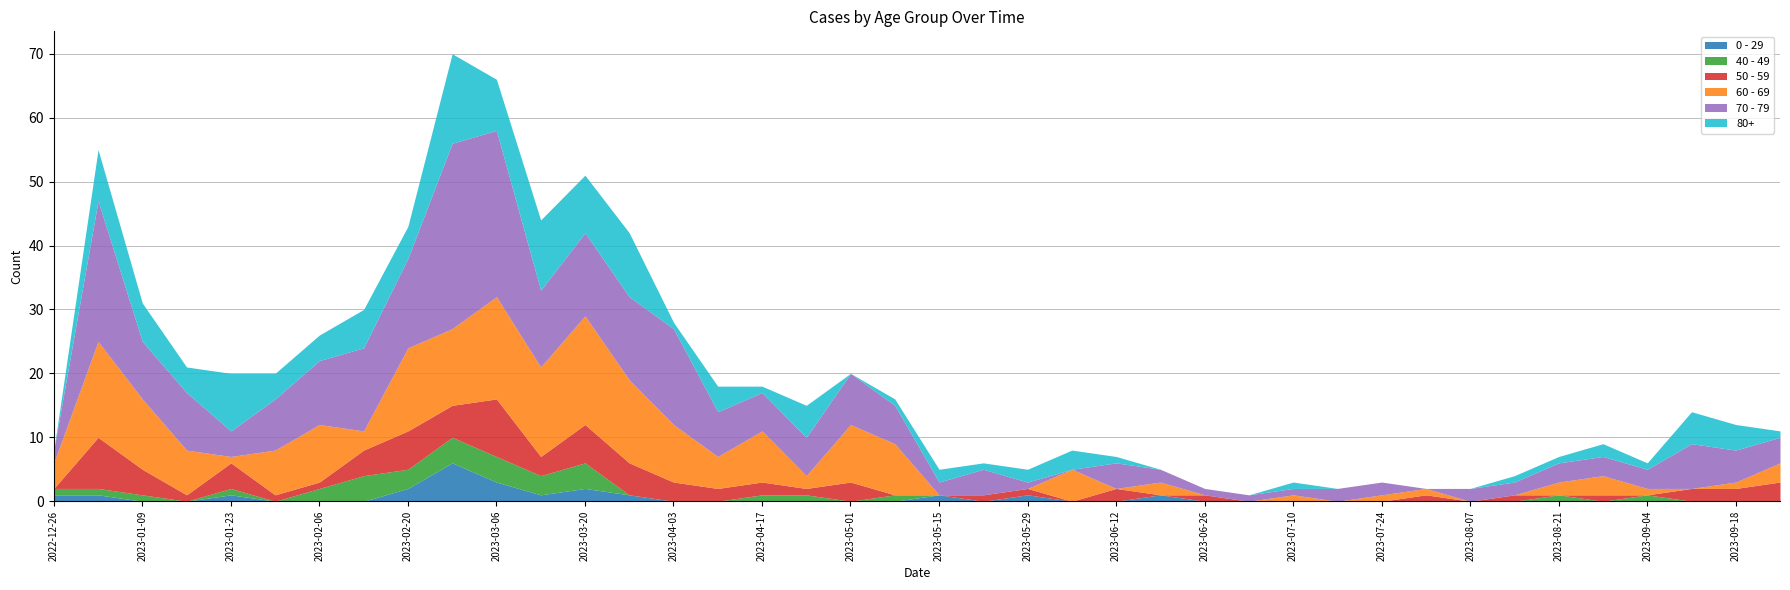

Rank the series at 2023-07-31 from highest to lowest value.

50 - 59, 60 - 69, 0 - 29, 40 - 49, 70 - 79, 80+